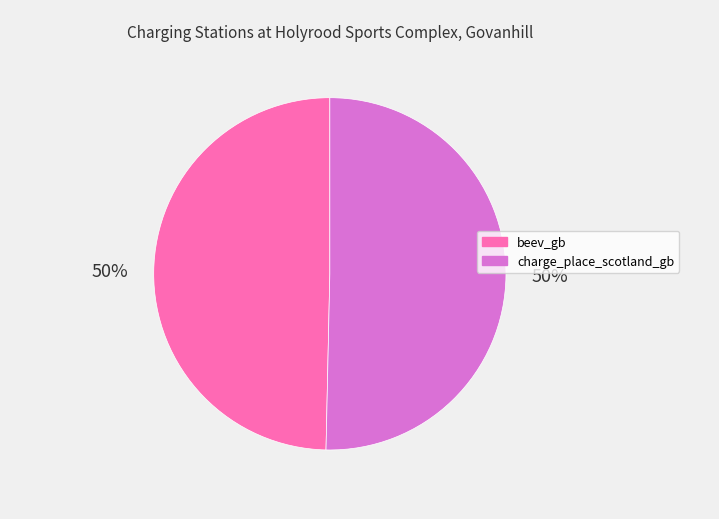

What percentage is the charge_place_scotland_gb slice, to the nearest percent?

50%